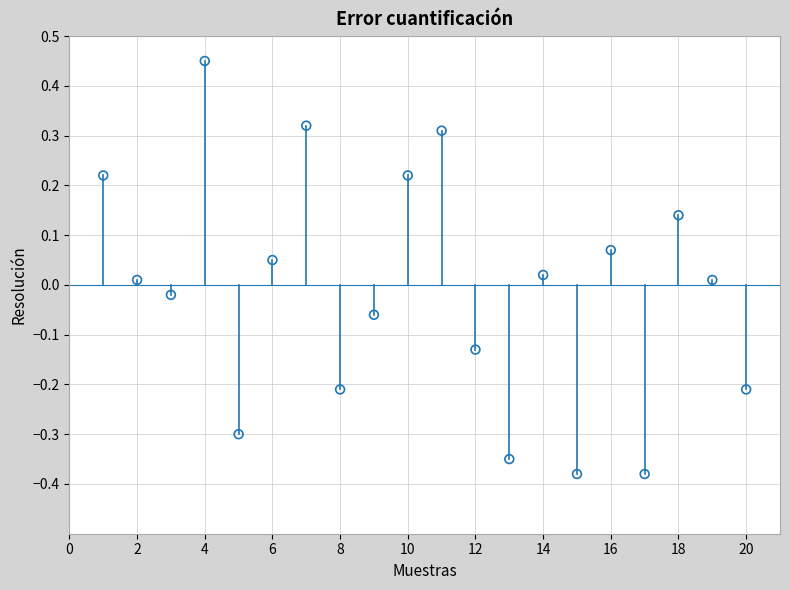

What is the range of X values (max minus min)?

19.0